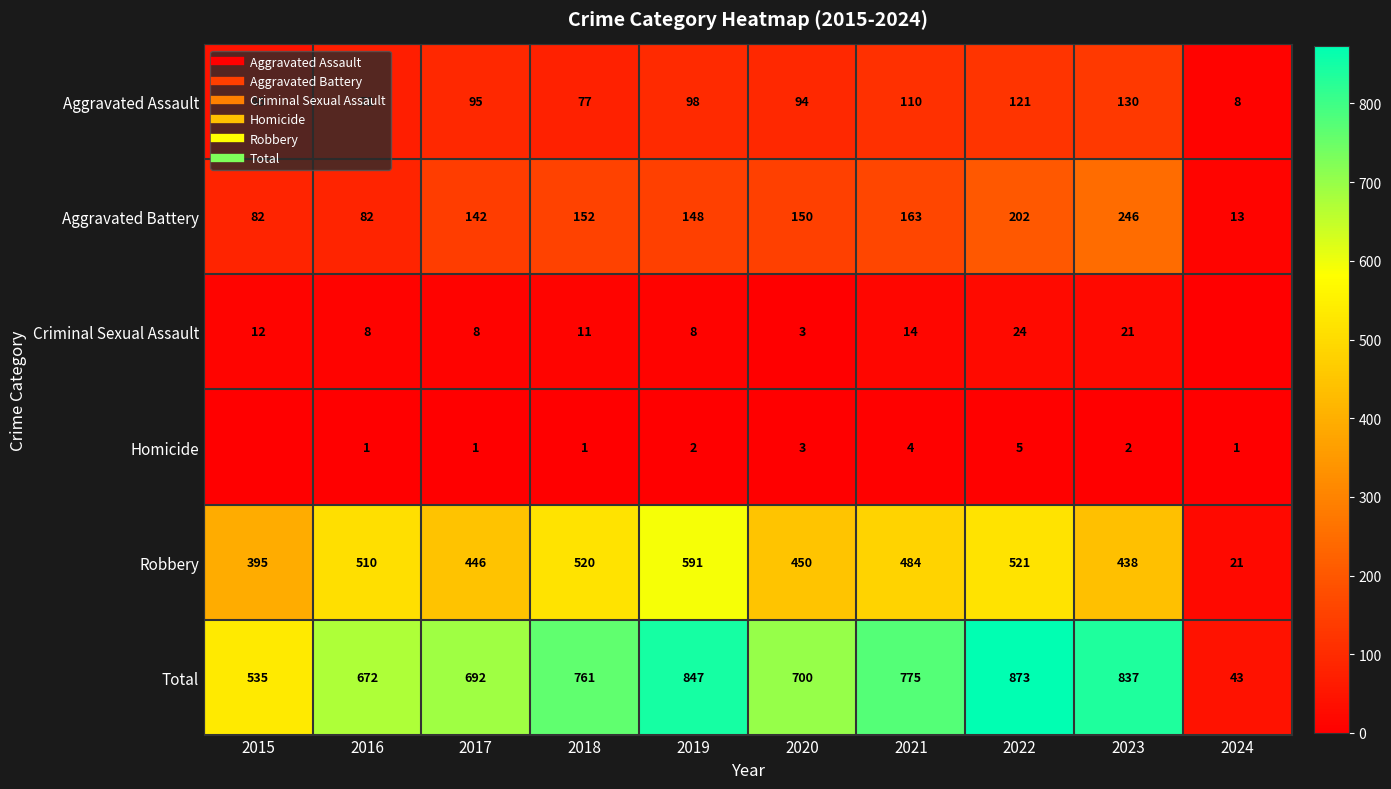

Which series has the largest total across all categories?

Total